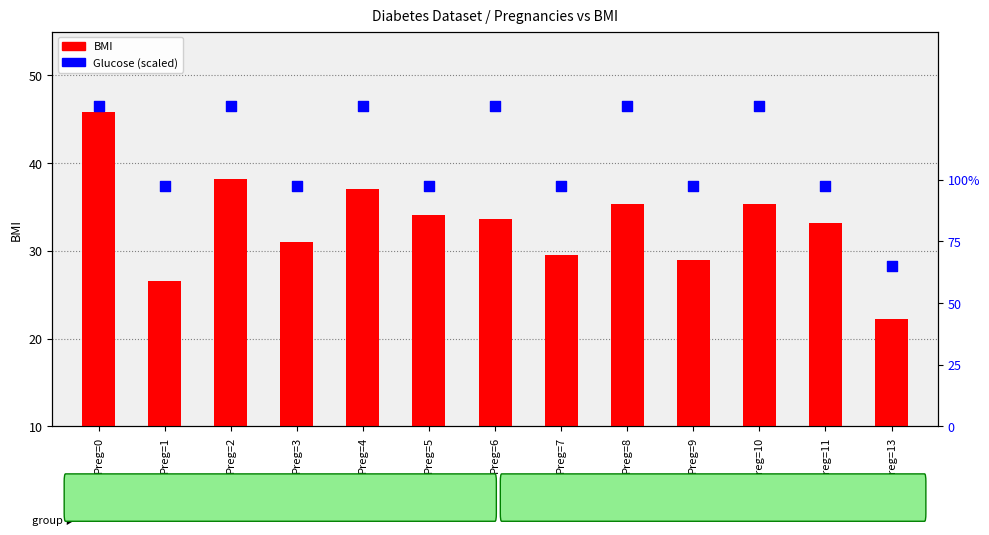

Which series contains the lowest Y value?

BMI